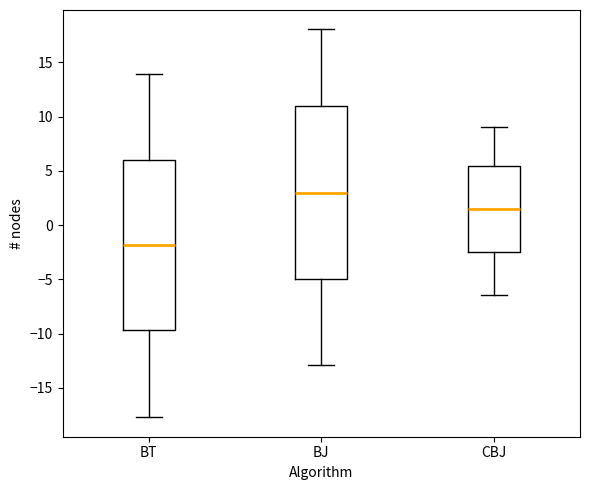

Which box's median line is the highest?

BJ